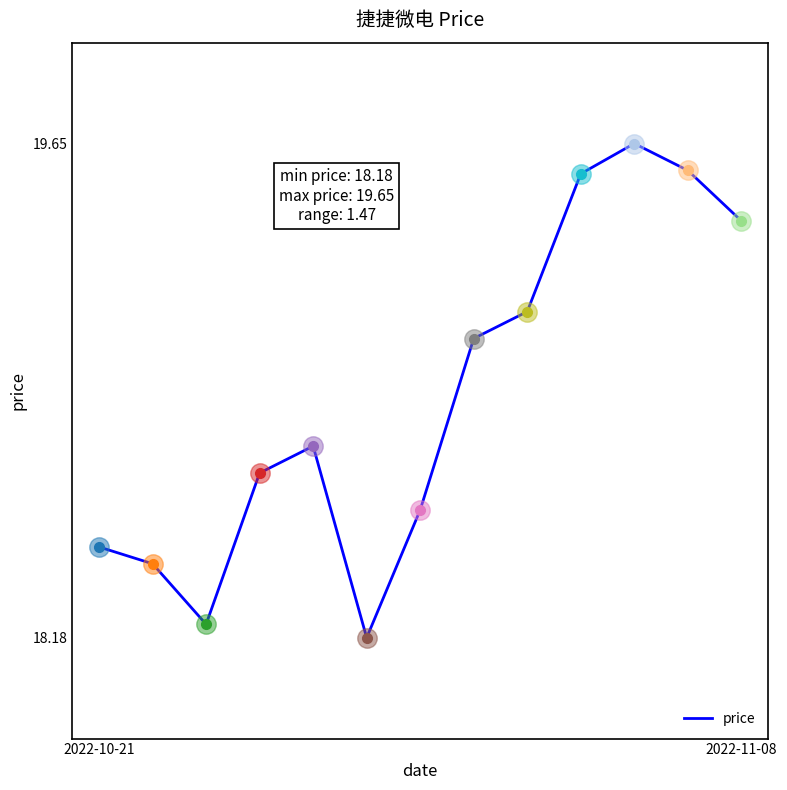

What is the minimum value shown in the chart?

18.2